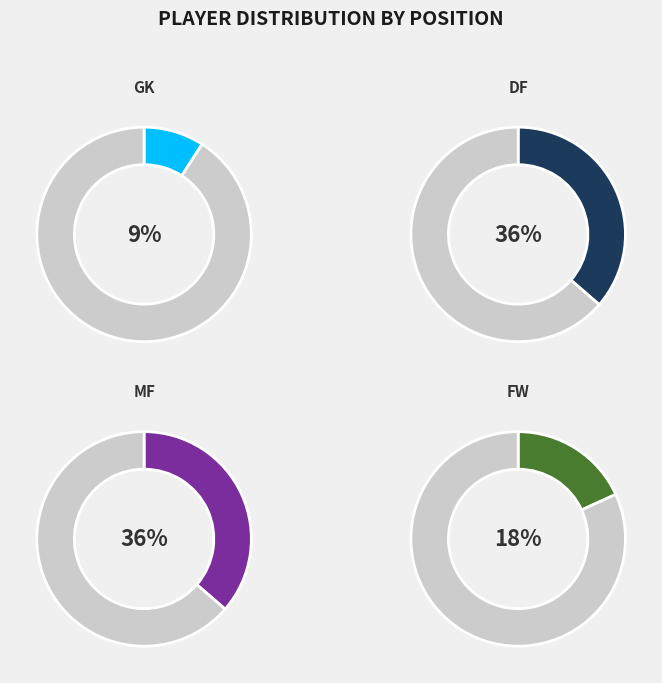

How many segments does this pie chart have?

4